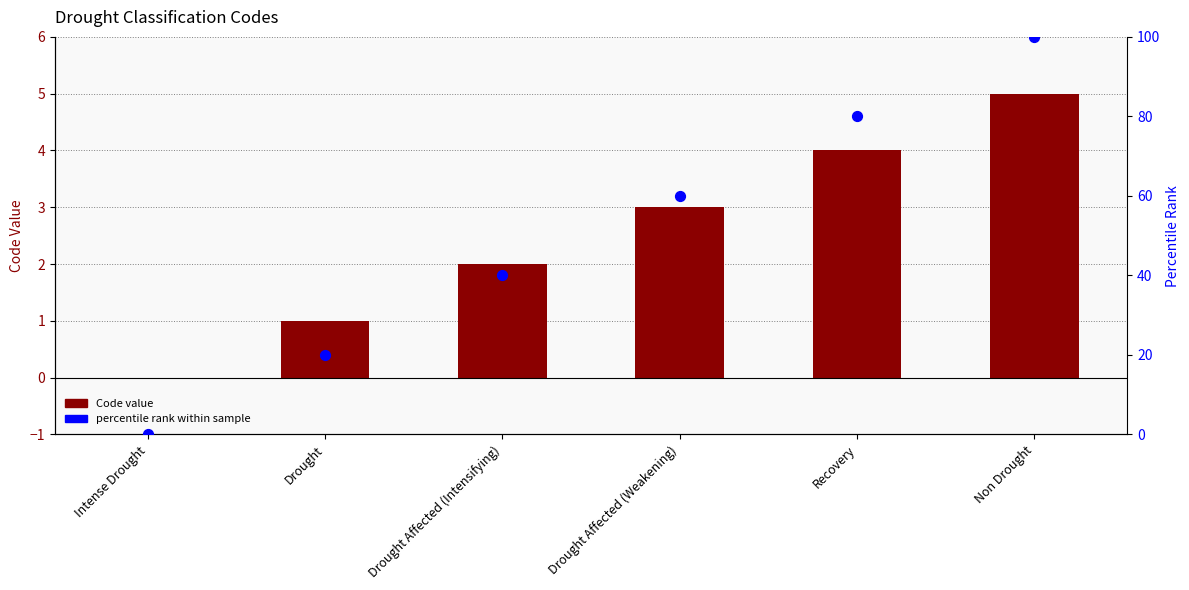

Which series has the largest total across all categories?

percentile rank within sample